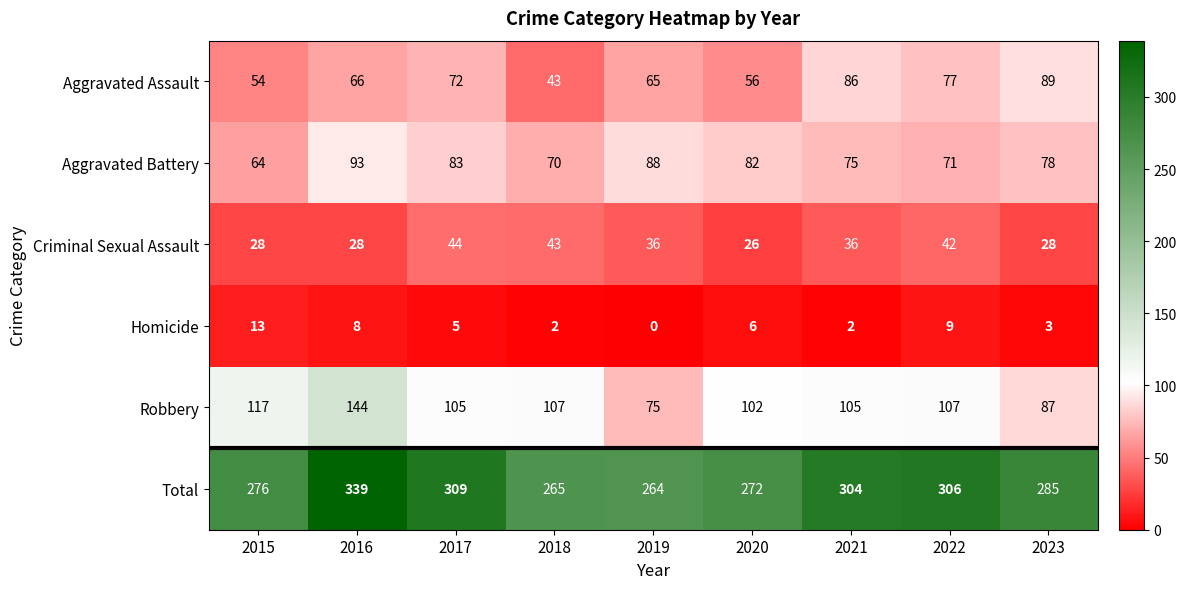

What is the spread (max minus min) of values at 2017?

304